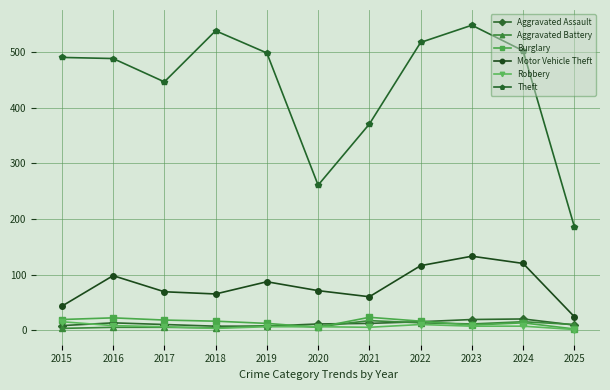

Which series changed the most between 2017 and 2022?

Theft